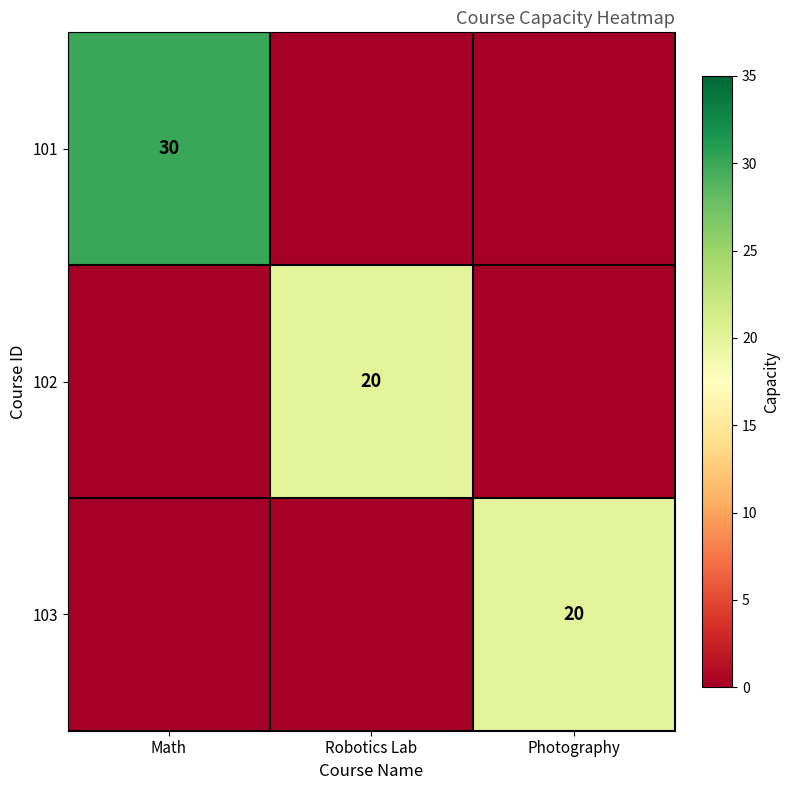

True or false: 102 has a value of 20 at Robotics Lab.

True